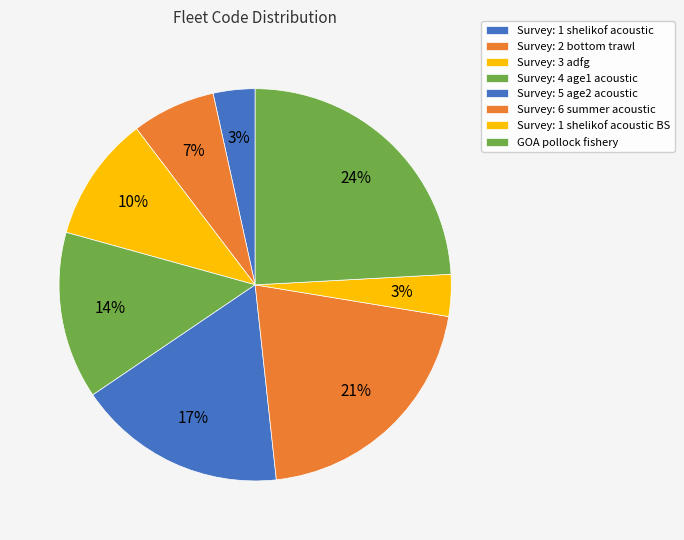

Count the number of slices in the pie.

8